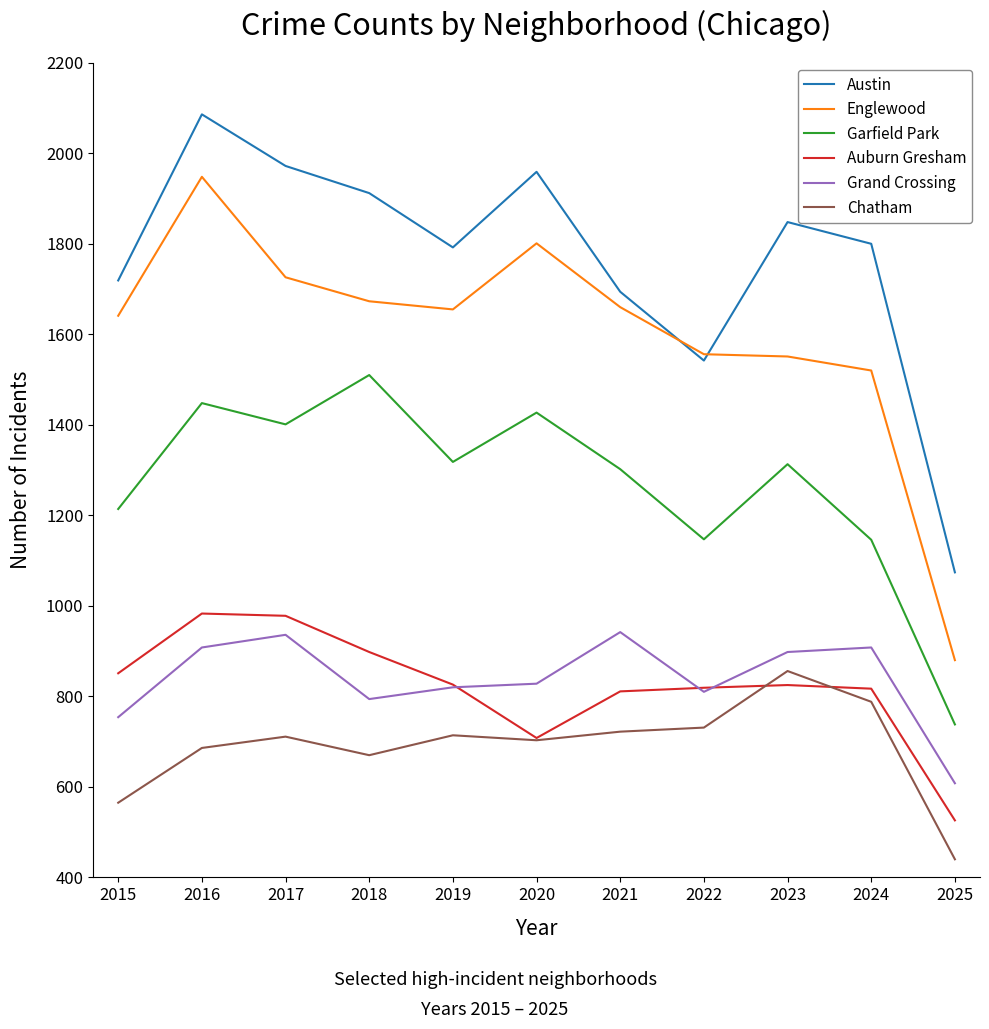

Is it true that Garfield Park equals 1214 at 2015?

True